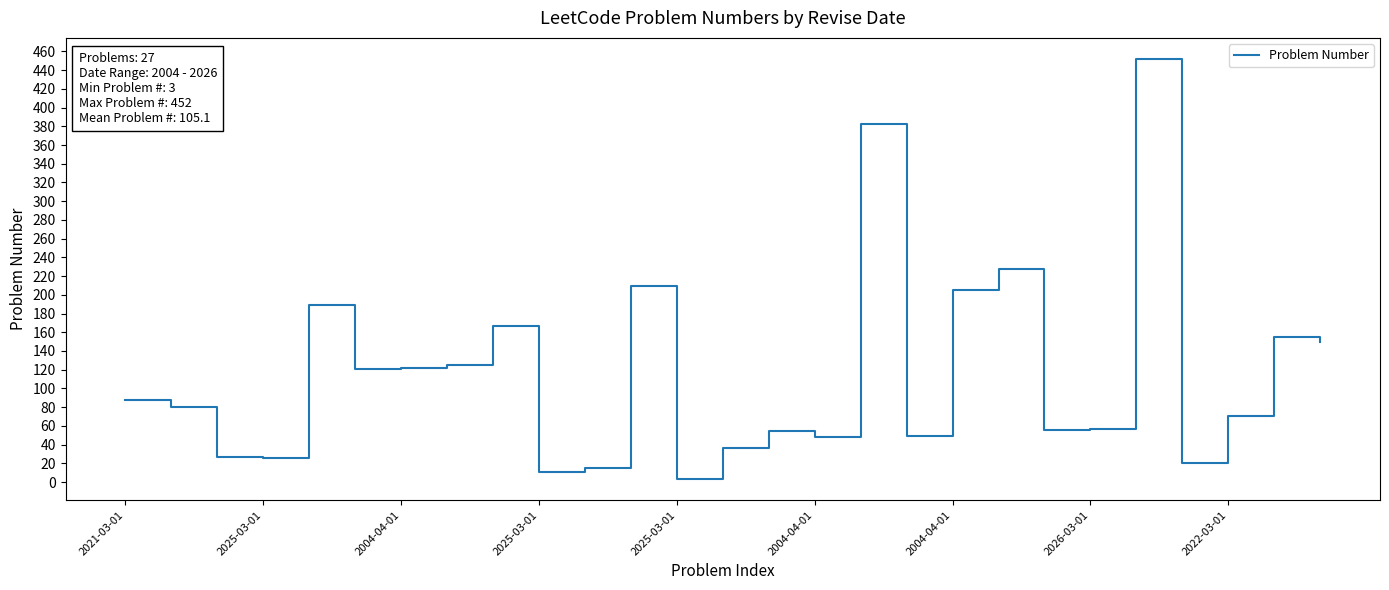

What is the greatest value displayed?

452